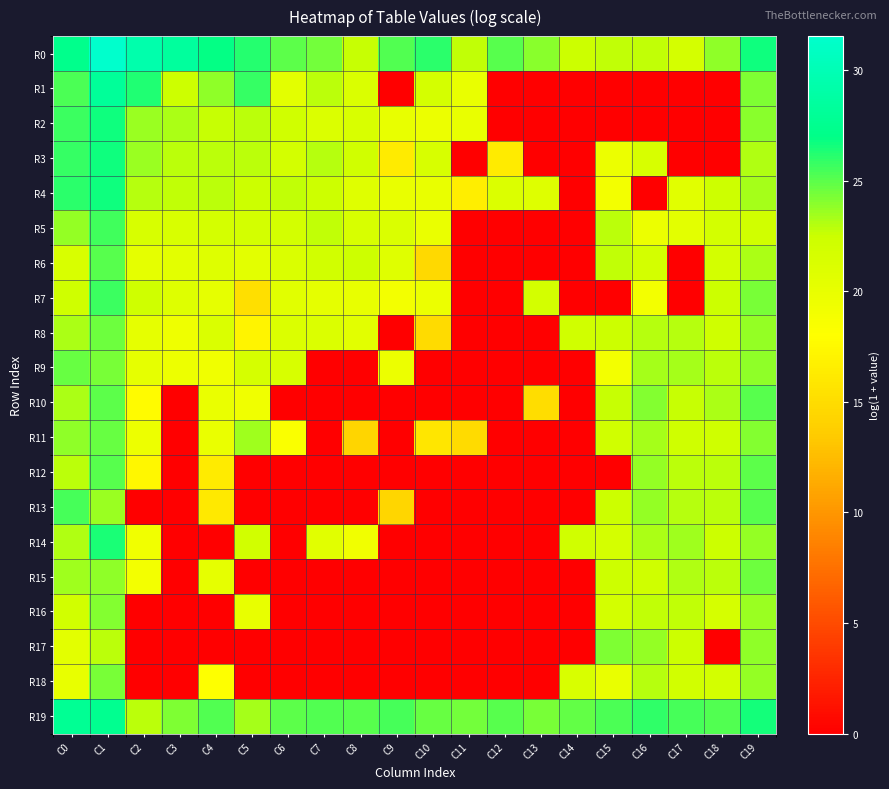

Reading left to right, extract all data points from this chart.

R0: C0=27.3	C1=31.5	C2=29.4	C3=28.4	C4=26.9	C5=26.2	C6=24.9	C7=24.4	C8=22.6	C9=25.1	C10=26.1	C11=22.7	C12=25.1	C13=24.0	C14=22.5	C15=22.7	C16=22.7	C17=21.8	C18=23.8	C19=26.7
R1: C0=25.4	C1=28.1	C2=26.3	C3=22.3	C4=23.9	C5=25.8	C6=20.4	C7=22.8	C8=21.2	C9=0.0	C10=21.7	C11=19.9	C12=0.0	C13=0.0	C14=0.0	C15=0.0	C16=0.0	C17=0.0	C18=0.0	C19=24.2
R2: C0=25.7	C1=26.6	C2=23.6	C3=23.2	C4=22.6	C5=22.9	C6=22.1	C7=21.1	C8=21.4	C9=20.0	C10=19.7	C11=19.8	C12=0.0	C13=0.0	C14=0.0	C15=0.0	C16=0.0	C17=0.0	C18=0.0	C19=24.0
R3: C0=25.8	C1=26.6	C2=23.6	C3=22.8	C4=22.8	C5=22.8	C6=21.9	C7=22.9	C8=22.1	C9=16.3	C10=21.5	C11=0.0	C12=16.4	C13=0.0	C14=0.0	C15=19.7	C16=21.5	C17=0.0	C18=0.0	C19=23.1
R4: C0=26.1	C1=26.7	C2=23.0	C3=22.7	C4=22.9	C5=22.5	C6=22.7	C7=22.4	C8=20.8	C9=19.9	C10=19.9	C11=16.5	C12=21.2	C13=20.9	C14=0.0	C15=19.1	C16=0.0	C17=20.6	C18=22.3	C19=23.3
R5: C0=23.7	C1=25.6	C2=21.5	C3=21.4	C4=21.7	C5=21.8	C6=21.9	C7=22.7	C8=21.4	C9=21.2	C10=19.8	C11=0.0	C12=0.0	C13=0.0	C14=0.0	C15=22.9	C16=19.7	C17=20.4	C18=21.8	C19=22.1
R6: C0=21.4	C1=25.1	C2=20.3	C3=20.3	C4=20.9	C5=20.4	C6=21.3	C7=22.0	C8=22.4	C9=20.7	C10=14.8	C11=0.0	C12=0.0	C13=0.0	C14=0.0	C15=22.7	C16=21.8	C17=0.0	C18=21.8	C19=23.2
R7: C0=22.2	C1=25.6	C2=22.2	C3=20.9	C4=20.2	C5=15.2	C6=20.6	C7=20.2	C8=20.0	C9=19.1	C10=19.6	C11=0.0	C12=0.0	C13=21.9	C14=0.0	C15=0.0	C16=19.0	C17=0.0	C18=22.4	C19=24.4
R8: C0=23.2	C1=24.6	C2=20.1	C3=19.4	C4=21.2	C5=17.1	C6=21.2	C7=21.1	C8=20.5	C9=0.0	C10=14.8	C11=0.0	C12=0.0	C13=0.0	C14=22.2	C15=22.5	C16=22.9	C17=23.0	C18=22.2	C19=23.7
R9: C0=24.7	C1=24.3	C2=20.1	C3=19.5	C4=19.3	C5=21.6	C6=21.5	C7=0.0	C8=0.0	C9=19.7	C10=0.0	C11=0.0	C12=0.0	C13=0.0	C14=0.0	C15=19.0	C16=23.3	C17=23.3	C18=22.8	C19=23.9
R10: C0=23.3	C1=24.9	C2=17.6	C3=0.0	C4=19.7	C5=19.3	C6=0.0	C7=0.0	C8=0.0	C9=0.0	C10=0.0	C11=0.0	C12=0.0	C13=15.1	C14=0.0	C15=22.6	C16=24.1	C17=22.6	C18=23.2	C19=25.1
R11: C0=23.8	C1=24.7	C2=19.5	C3=0.0	C4=19.8	C5=23.5	C6=18.4	C7=0.0	C8=14.3	C9=0.0	C10=15.9	C11=14.8	C12=0.0	C13=0.0	C14=0.0	C15=22.1	C16=23.4	C17=22.3	C18=22.3	C19=24.0
R12: C0=22.8	C1=25.0	C2=17.4	C3=0.0	C4=16.3	C5=0.0	C6=0.0	C7=0.0	C8=0.0	C9=0.0	C10=0.0	C11=0.0	C12=0.0	C13=0.0	C14=0.0	C15=0.0	C16=23.7	C17=22.9	C18=22.8	C19=24.9
R13: C0=25.4	C1=23.6	C2=0.0	C3=0.0	C4=16.1	C5=0.0	C6=0.0	C7=0.0	C8=0.0	C9=14.5	C10=0.0	C11=0.0	C12=0.0	C13=0.0	C14=0.0	C15=22.4	C16=23.6	C17=23.0	C18=22.8	C19=25.1
R14: C0=23.1	C1=26.4	C2=19.1	C3=0.0	C4=0.0	C5=22.0	C6=0.0	C7=20.6	C8=19.2	C9=0.0	C10=0.0	C11=0.0	C12=0.0	C13=0.0	C14=22.1	C15=21.8	C16=23.2	C17=23.4	C18=22.5	C19=23.7
R15: C0=23.5	C1=23.9	C2=19.0	C3=0.0	C4=20.2	C5=0.0	C6=0.0	C7=0.0	C8=0.0	C9=0.0	C10=0.0	C11=0.0	C12=0.0	C13=0.0	C14=0.0	C15=22.4	C16=22.2	C17=23.1	C18=22.8	C19=24.5
R16: C0=21.9	C1=24.0	C2=0.0	C3=0.0	C4=0.0	C5=20.1	C6=0.0	C7=0.0	C8=0.0	C9=0.0	C10=0.0	C11=0.0	C12=0.0	C13=0.0	C14=0.0	C15=21.9	C16=22.7	C17=22.7	C18=21.6	C19=23.5
R17: C0=20.4	C1=22.8	C2=0.0	C3=0.0	C4=0.0	C5=0.0	C6=0.0	C7=0.0	C8=0.0	C9=0.0	C10=0.0	C11=0.0	C12=0.0	C13=0.0	C14=0.0	C15=24.2	C16=23.7	C17=22.4	C18=0.0	C19=23.9
R18: C0=20.0	C1=24.3	C2=0.0	C3=0.0	C4=18.1	C5=0.0	C6=0.0	C7=0.0	C8=0.0	C9=0.0	C10=0.0	C11=0.0	C12=0.0	C13=0.0	C14=21.4	C15=19.9	C16=23.0	C17=22.0	C18=21.9	C19=23.7
R19: C0=27.7	C1=27.6	C2=22.8	C3=24.3	C4=25.1	C5=23.3	C6=24.9	C7=25.2	C8=25.1	C9=25.5	C10=24.6	C11=24.4	C12=25.1	C13=24.3	C14=24.8	C15=25.3	C16=25.9	C17=25.5	C18=25.1	C19=26.6